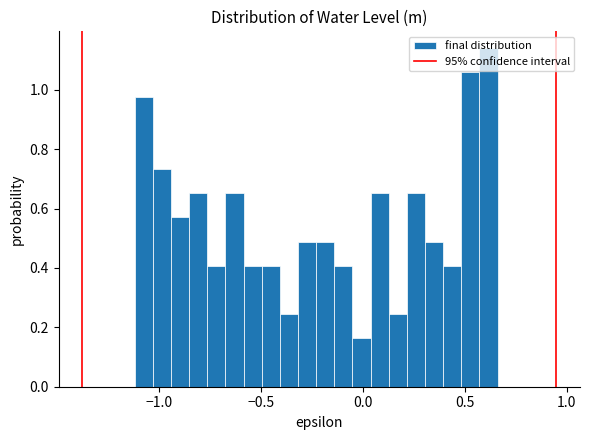

Around what value on the x-axis is the tallest bar? Give the approximate position of its centre, as read against the axis.

0.60